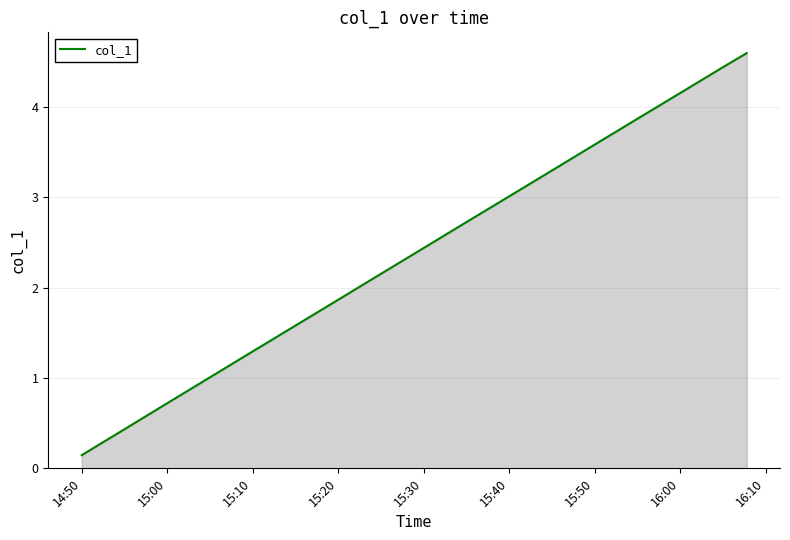

True or false: there are more than 1 points higher than both neighbors.

False